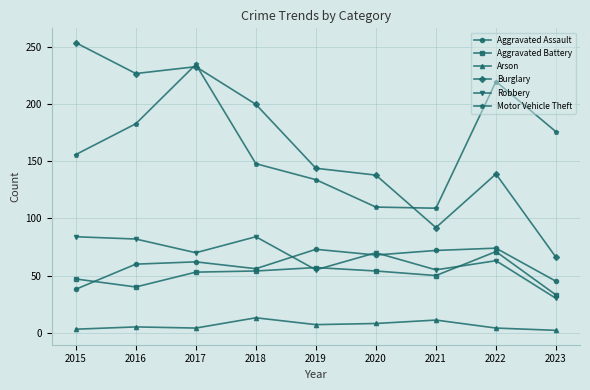

What is the highest value of the Robbery series?

84